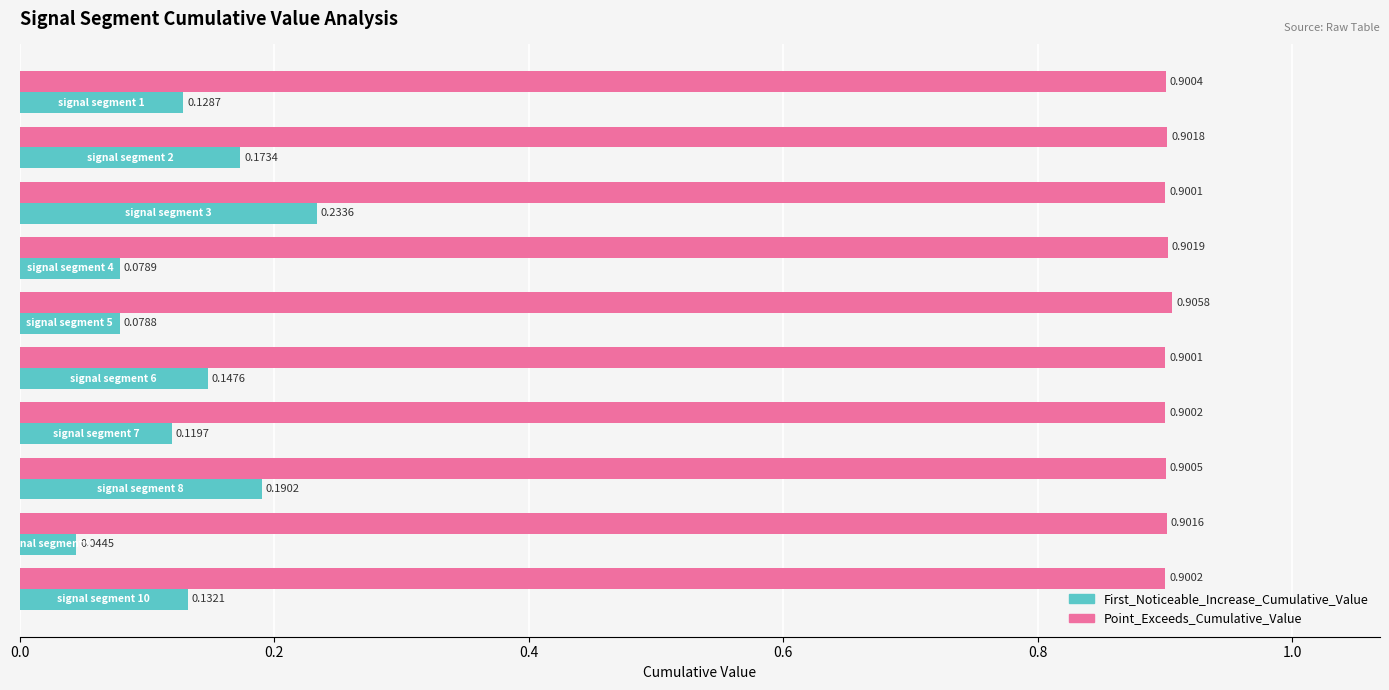

Rank the series by their average value, from highest to lowest.

Point_Exceeds_Cumulative_Value, First_Noticeable_Increase_Cumulative_Value